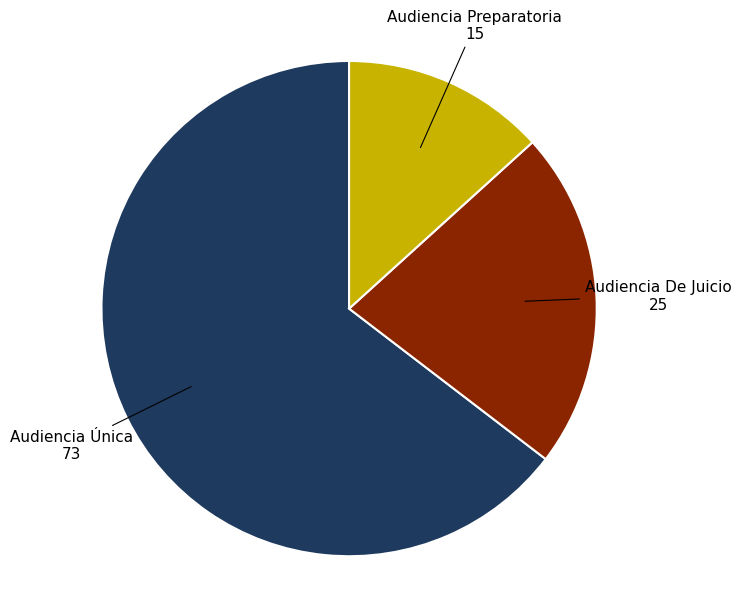

Does Audiencia De Juicio represent more than half of the total?

No